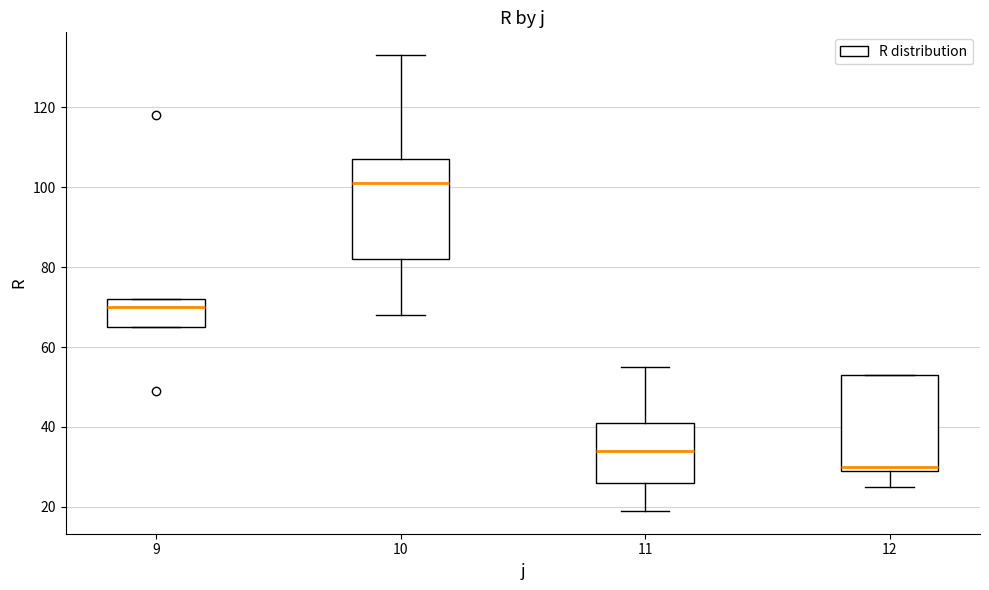

Which box's median line is the highest?

10